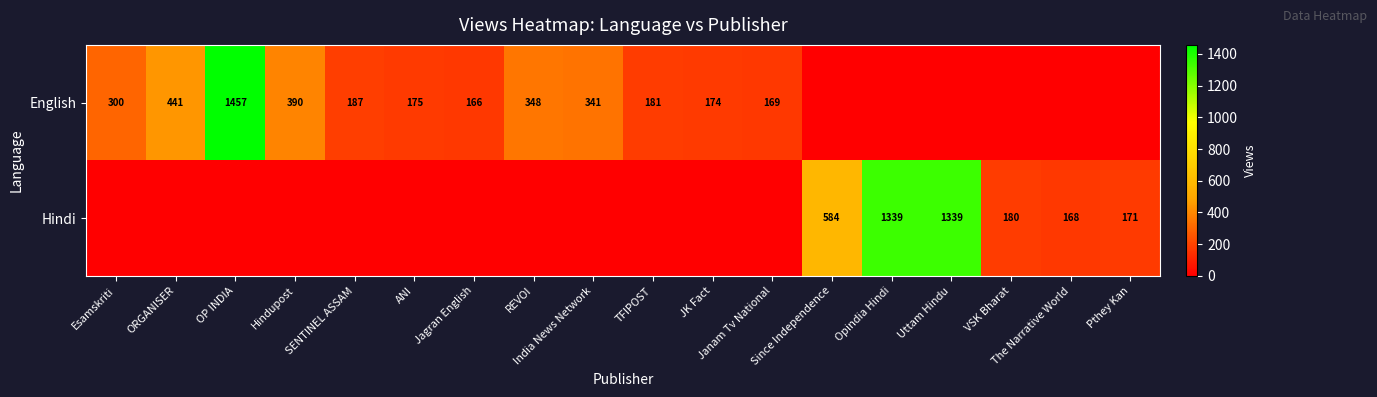

What is the total value across all series at Hindupost?

390